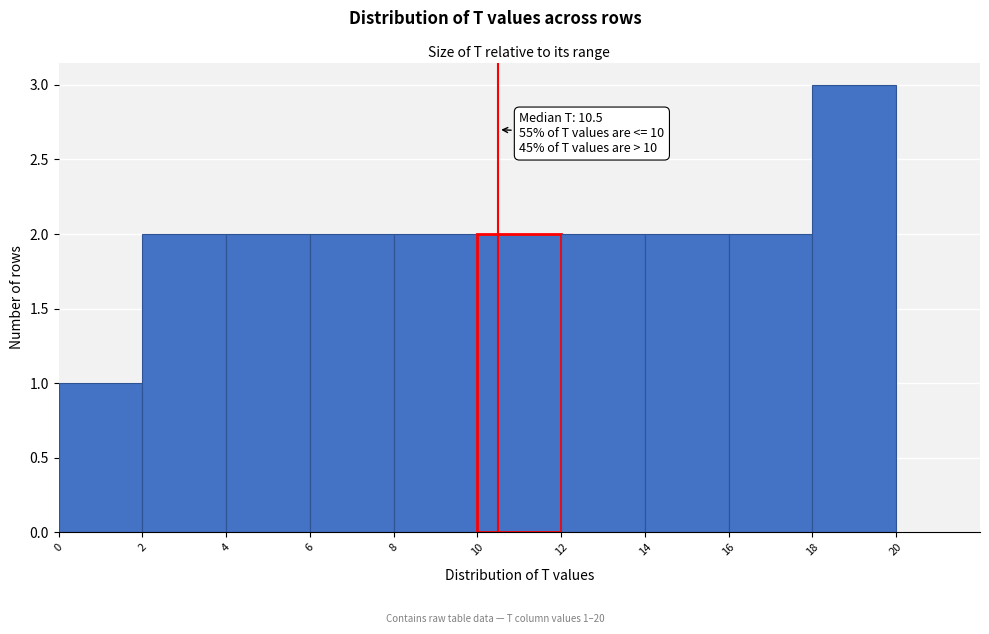

Which range on the x-axis has the tallest bar?

18 to 20